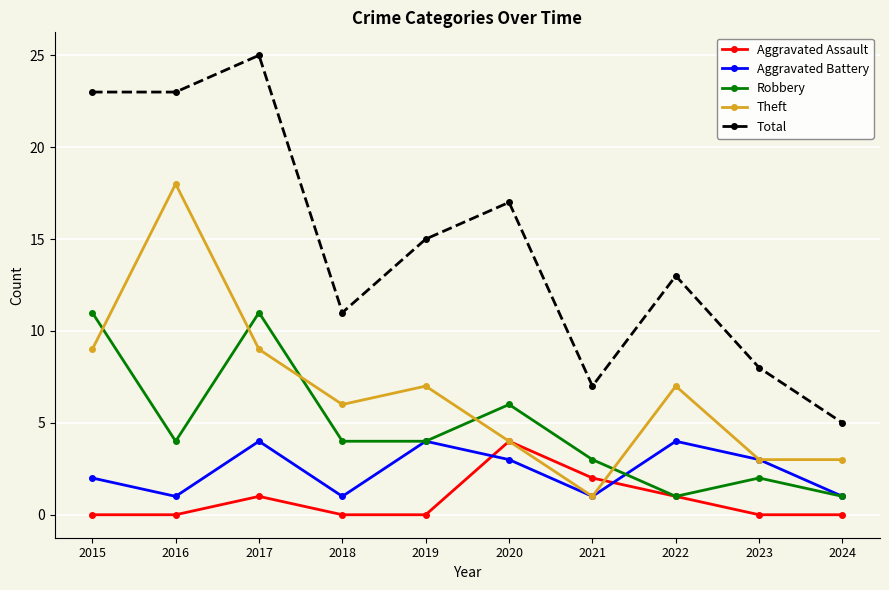

True or false: Theft has more than 2 interior local peaks.

True